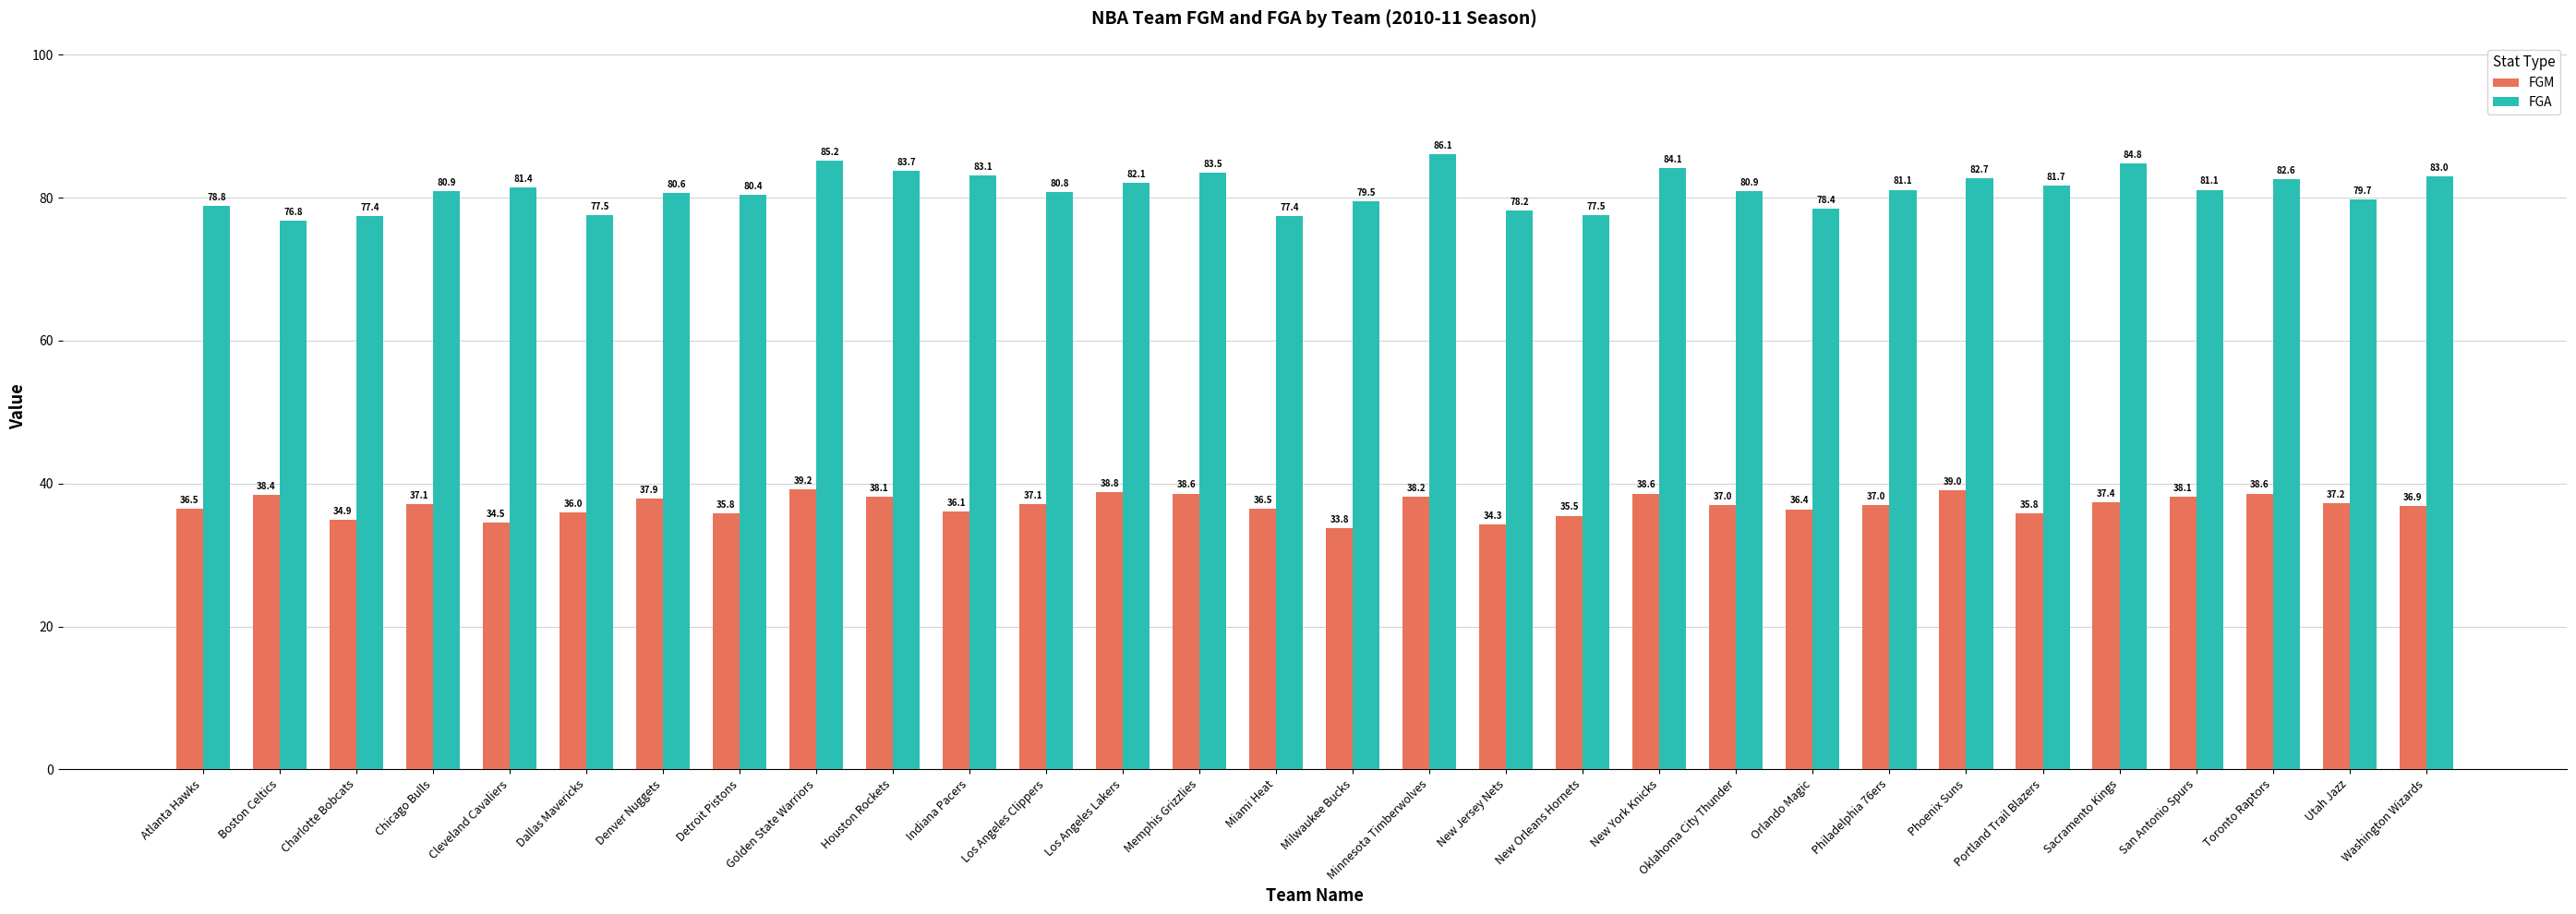

Reading left to right, transcribe all the data shown in this chart.

FGM: Atlanta Hawks=36.5	Boston Celtics=38.4	Charlotte Bobcats=34.9	Chicago Bulls=37.1	Cleveland Cavaliers=34.5	Dallas Mavericks=36.0	Denver Nuggets=37.9	Detroit Pistons=35.8	Golden State Warriors=39.2	Houston Rockets=38.1	Indiana Pacers=36.1	Los Angeles Clippers=37.1	Los Angeles Lakers=38.8	Memphis Grizzlies=38.6	Miami Heat=36.5	Milwaukee Bucks=33.8	Minnesota Timberwolves=38.2	New Jersey Nets=34.3	New Orleans Hornets=35.5	New York Knicks=38.6	Oklahoma City Thunder=37.0	Orlando Magic=36.4	Philadelphia 76ers=37.0	Phoenix Suns=39.0	Portland Trail Blazers=35.8	Sacramento Kings=37.4	San Antonio Spurs=38.1	Toronto Raptors=38.6	Utah Jazz=37.2	Washington Wizards=36.9
FGA: Atlanta Hawks=78.8	Boston Celtics=76.8	Charlotte Bobcats=77.4	Chicago Bulls=80.9	Cleveland Cavaliers=81.4	Dallas Mavericks=77.5	Denver Nuggets=80.6	Detroit Pistons=80.4	Golden State Warriors=85.2	Houston Rockets=83.7	Indiana Pacers=83.1	Los Angeles Clippers=80.8	Los Angeles Lakers=82.1	Memphis Grizzlies=83.5	Miami Heat=77.4	Milwaukee Bucks=79.5	Minnesota Timberwolves=86.1	New Jersey Nets=78.2	New Orleans Hornets=77.5	New York Knicks=84.1	Oklahoma City Thunder=80.9	Orlando Magic=78.4	Philadelphia 76ers=81.1	Phoenix Suns=82.7	Portland Trail Blazers=81.7	Sacramento Kings=84.8	San Antonio Spurs=81.1	Toronto Raptors=82.6	Utah Jazz=79.7	Washington Wizards=83.0